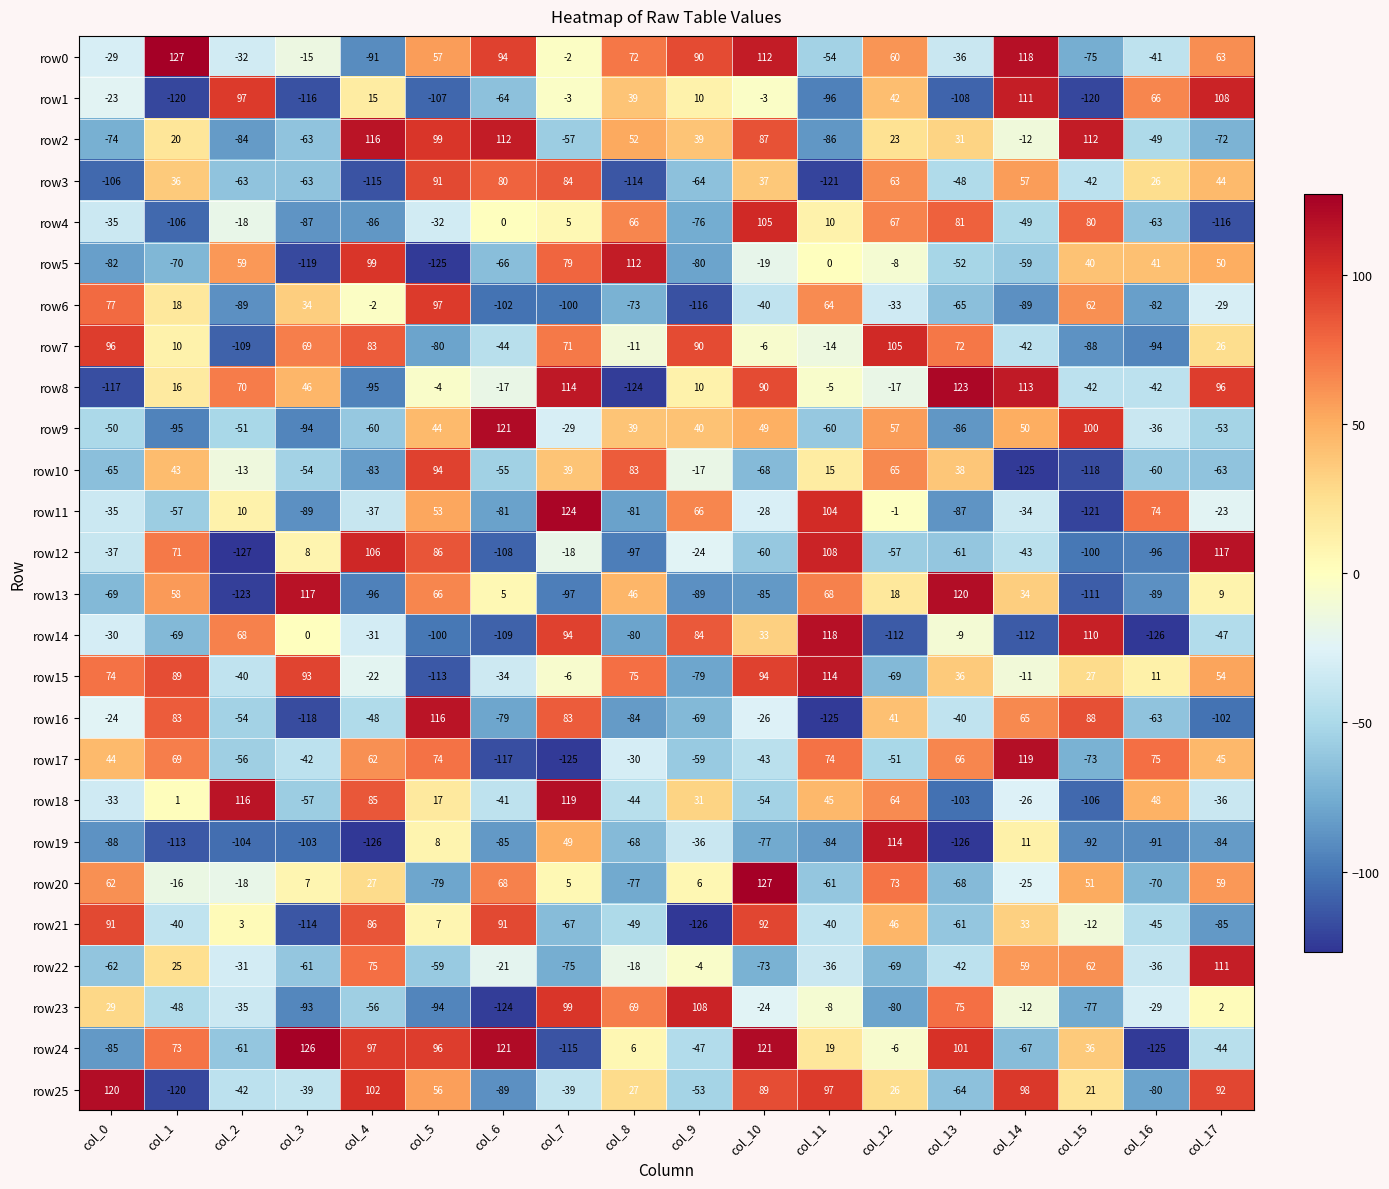

At how many categories does at least one series exceed 52?

18